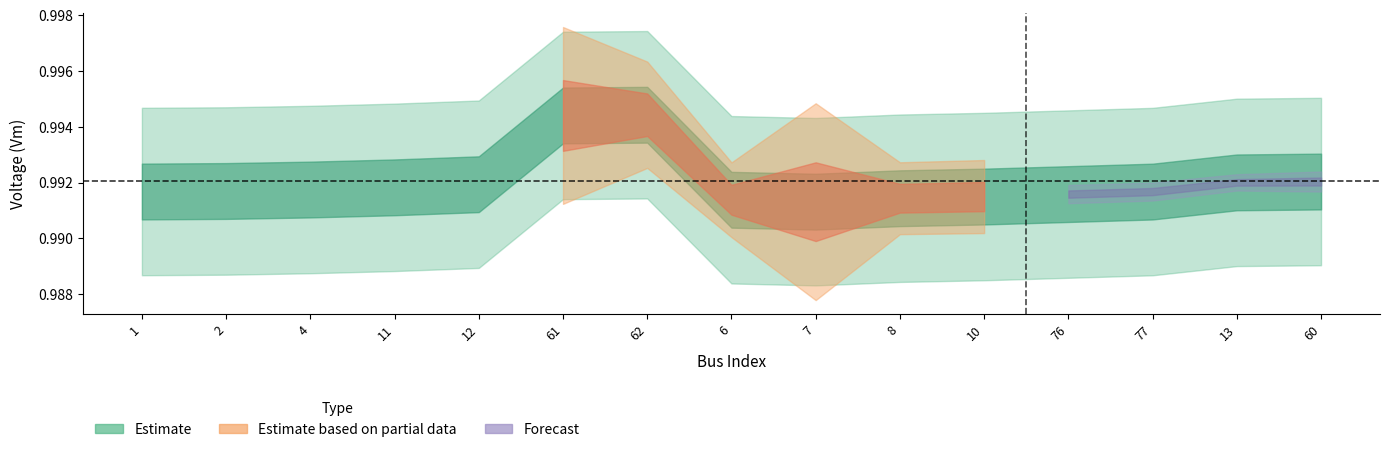

How many series are shown in this chart?

3